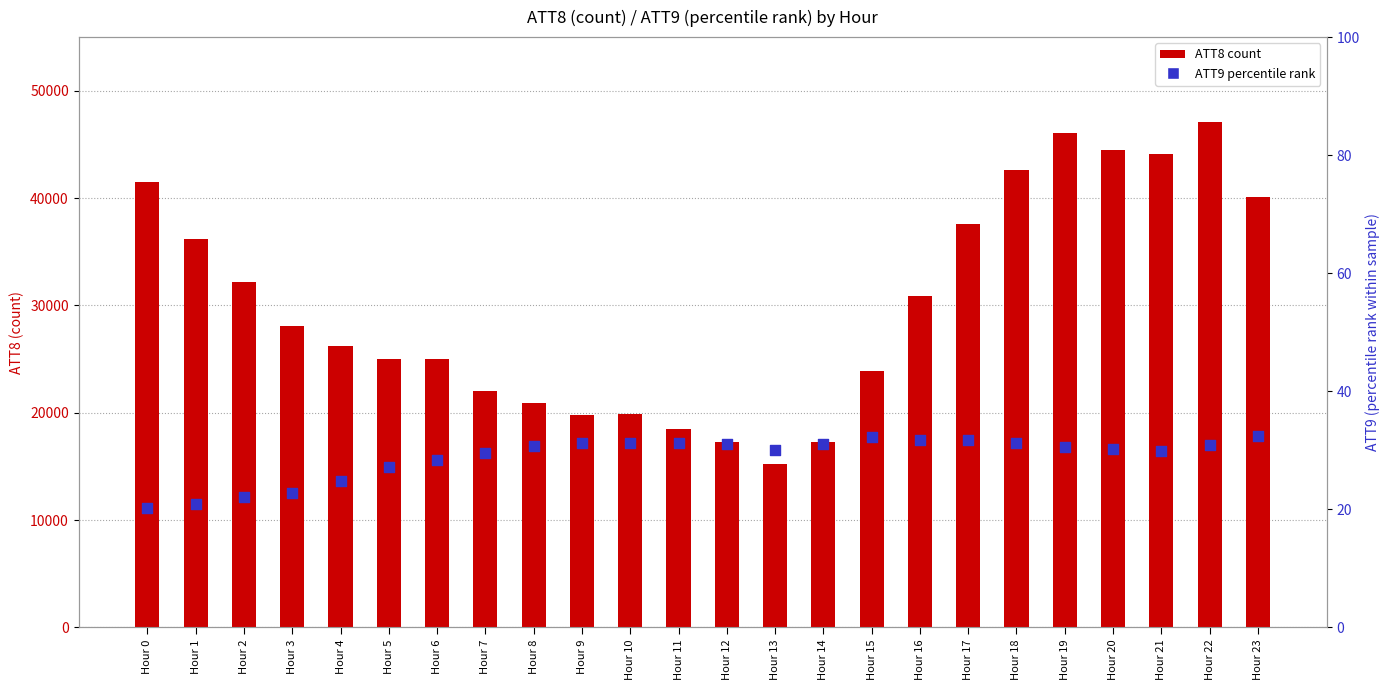

Which series has the largest Y range (max minus min)?

ATT8 (count)